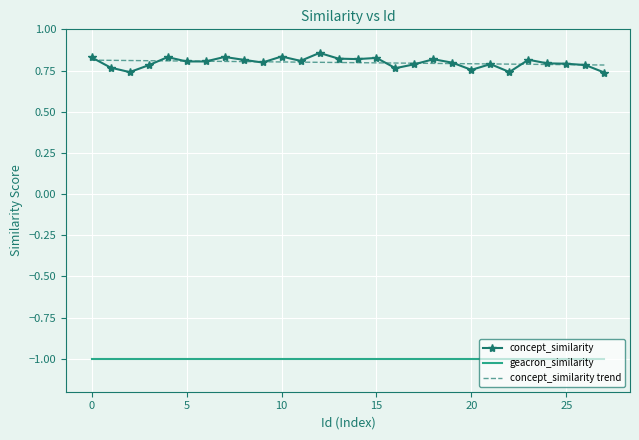

Which series has the largest range (max minus min)?

concept_similarity